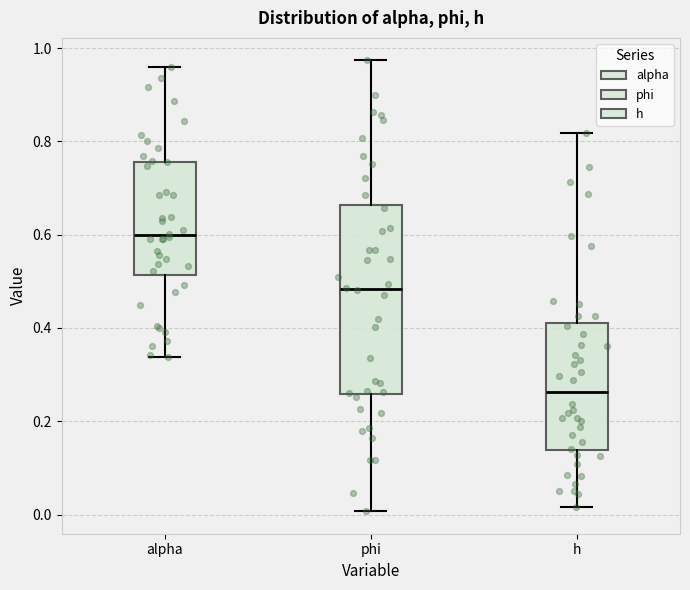

Which box's median line is the highest?

alpha